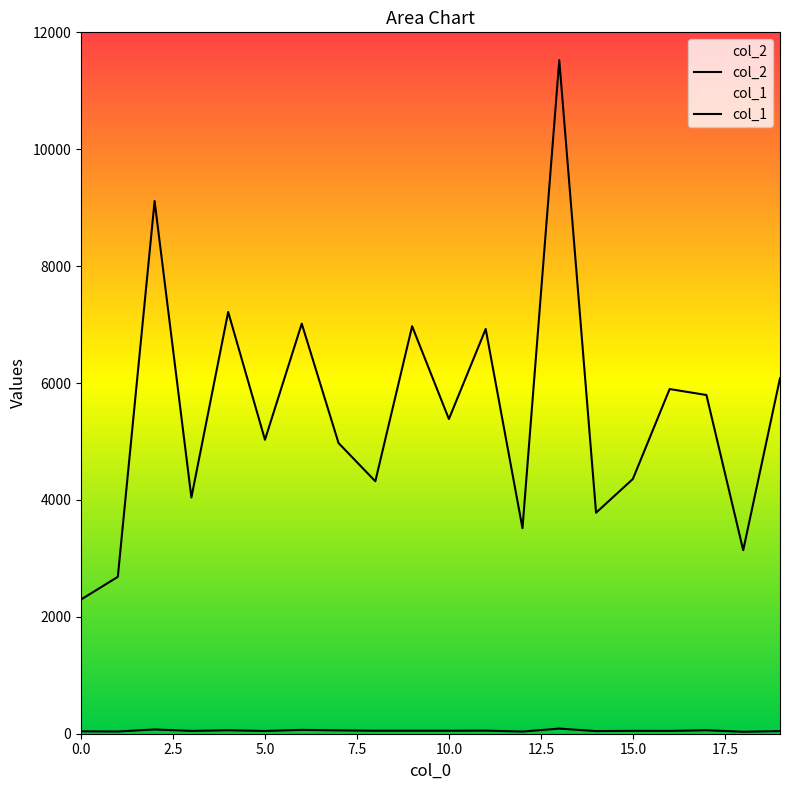

In col_2, how many points are higher than both neighbors (excluding endpoints)?

7